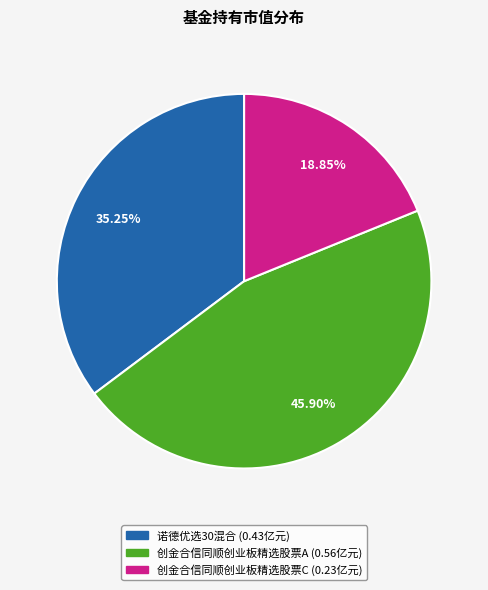

To the nearest percent, what is the average slice percentage?

33%